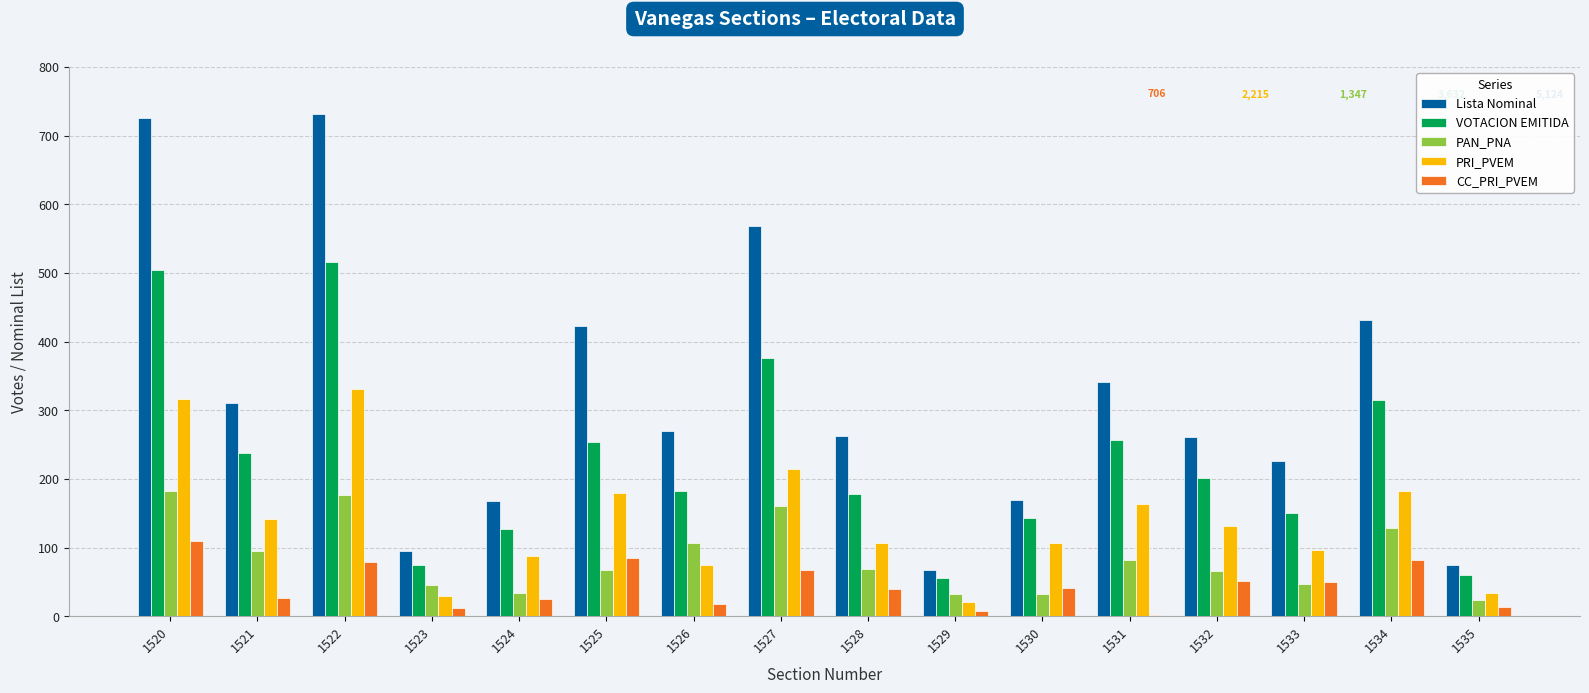

What is the greatest value displayed?

732